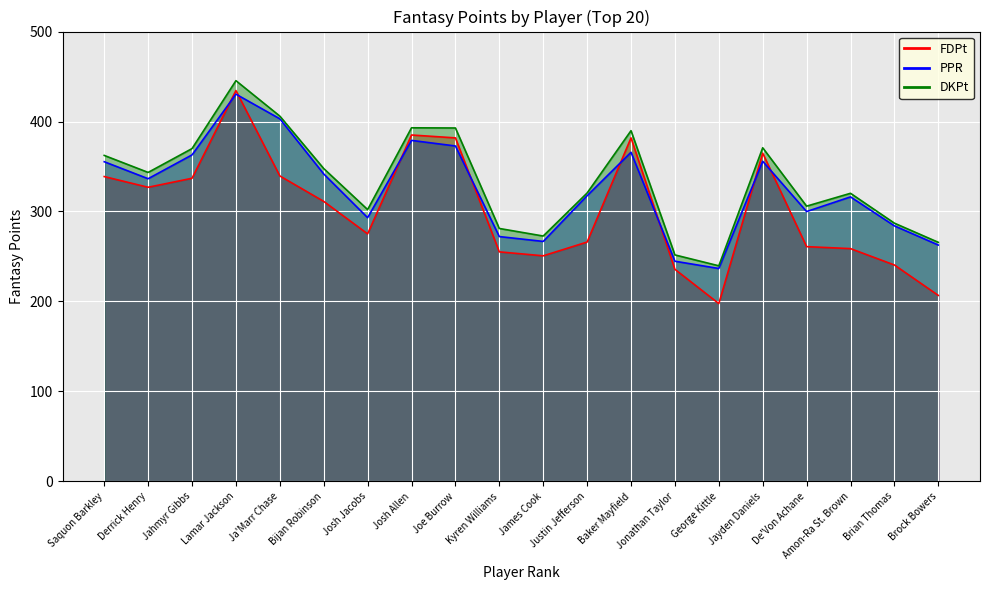

How many data points in DKPt are less than 343?

10